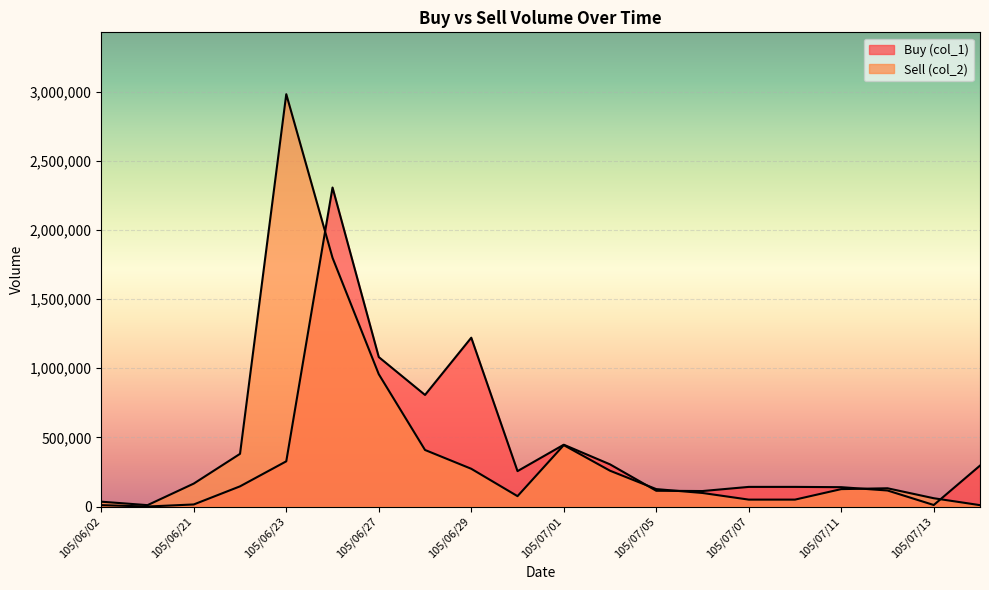

Reading left to right, transcribe all the data shown in this chart.

Buy (col_1): 10000	0	15000	146000	327000	2307000	1081000	807000	1221000	256000	447000	305000	114000	112000	142000	142000	140000	116000	11000	296000
Sell (col_2): 35000	10000	166000	381000	2982000	1799000	957000	409000	273000	75000	444000	259000	126000	98000	50000	50000	126000	132000	60000	10000